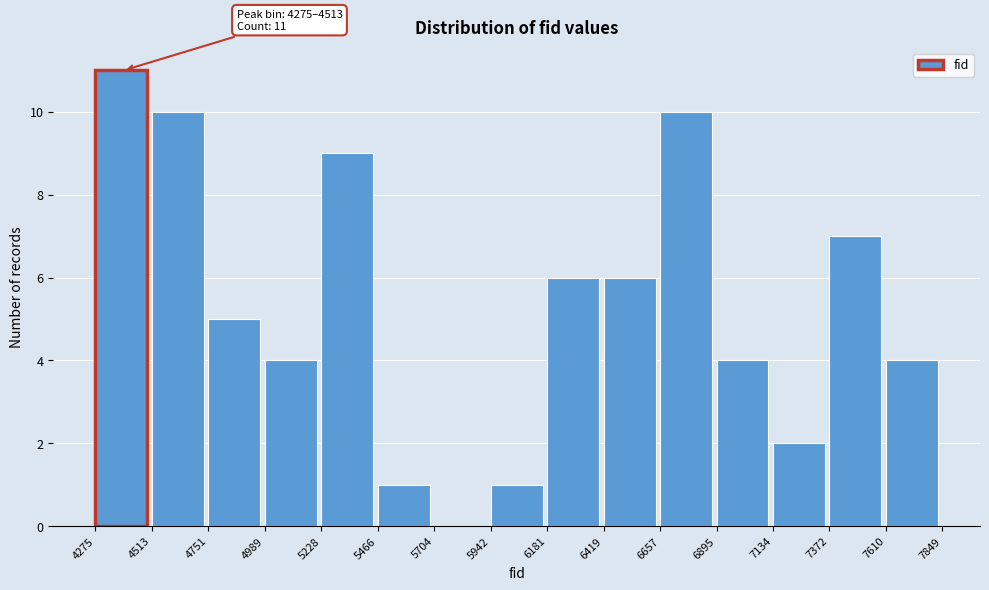

Which range on the x-axis has the tallest bar?

4275 to 4513